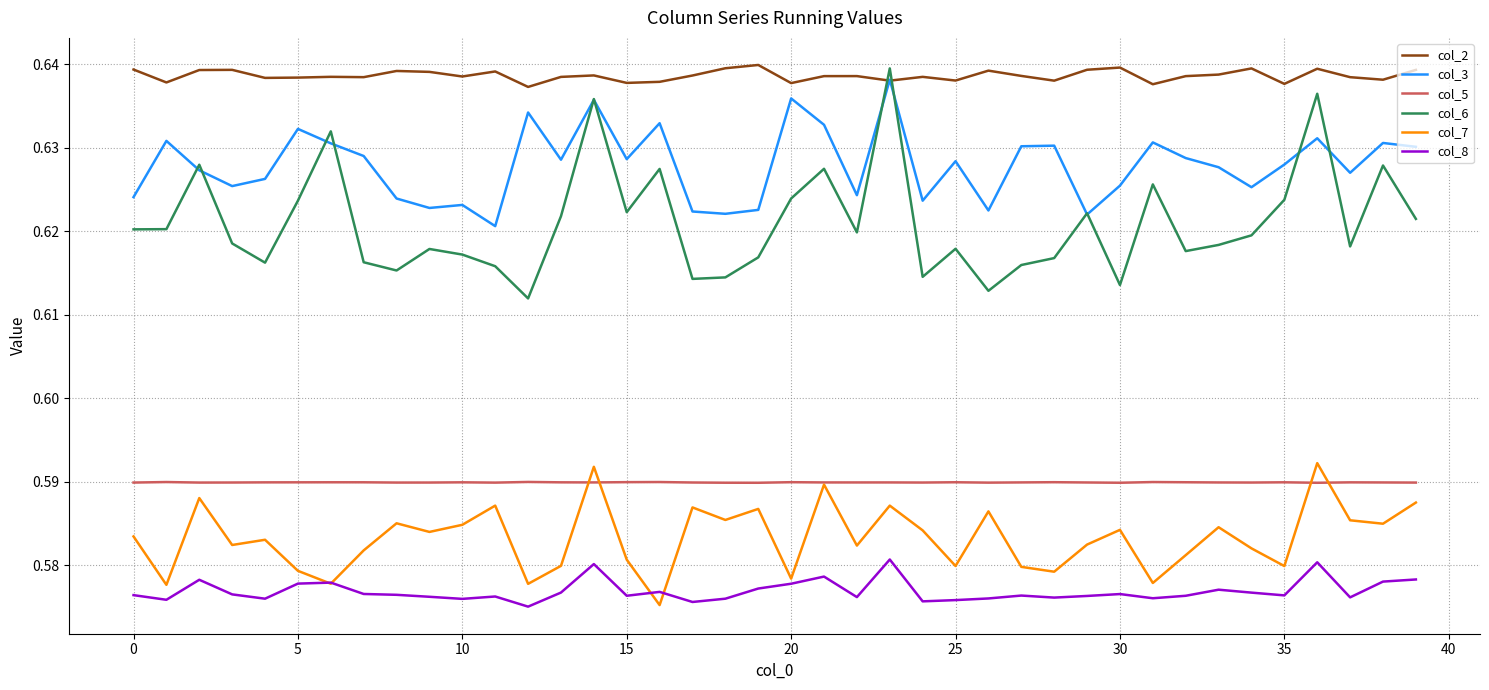

Which series has the largest total across all categories?

col_2